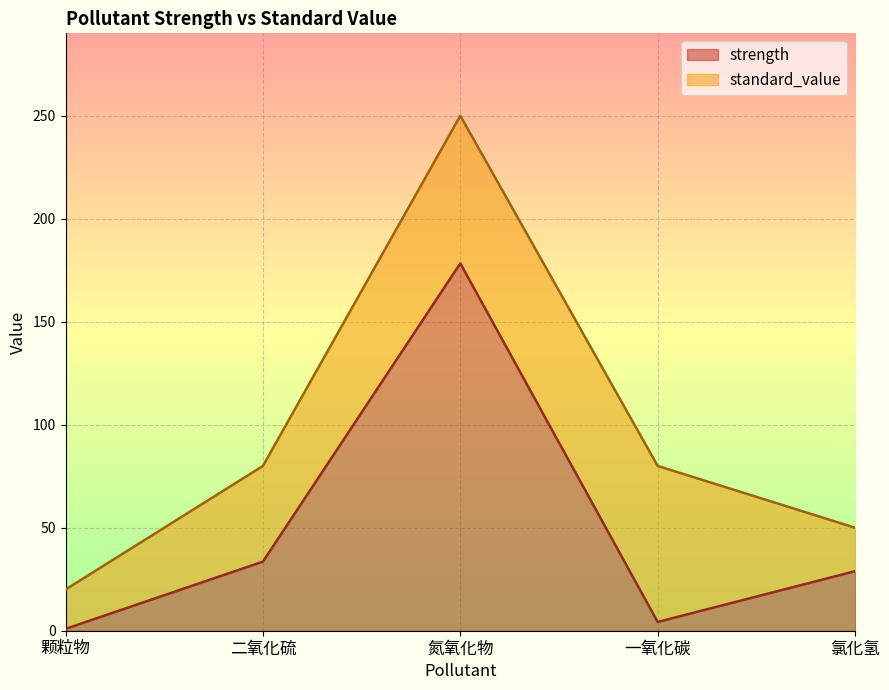

Which series changed the most between 颗粒物 and 氯化氢?

standard_value